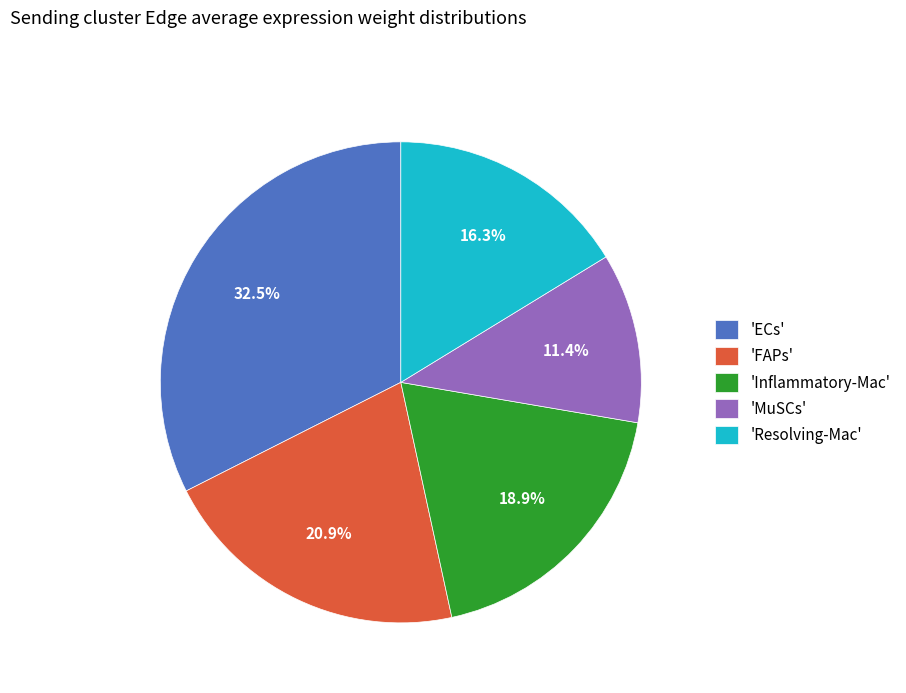

Rank the categories by value from highest to lowest.

'ECs', 'FAPs', 'Inflammatory-Mac', 'Resolving-Mac', 'MuSCs'